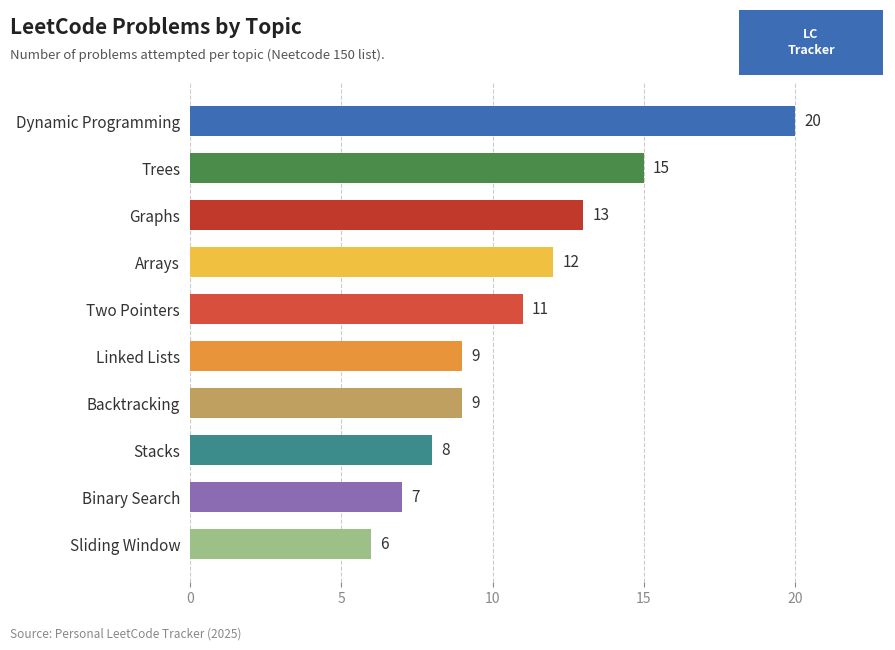

Reading top to bottom, extract all data points from this chart.

20	15	13	12	11	9	9	8	7	6